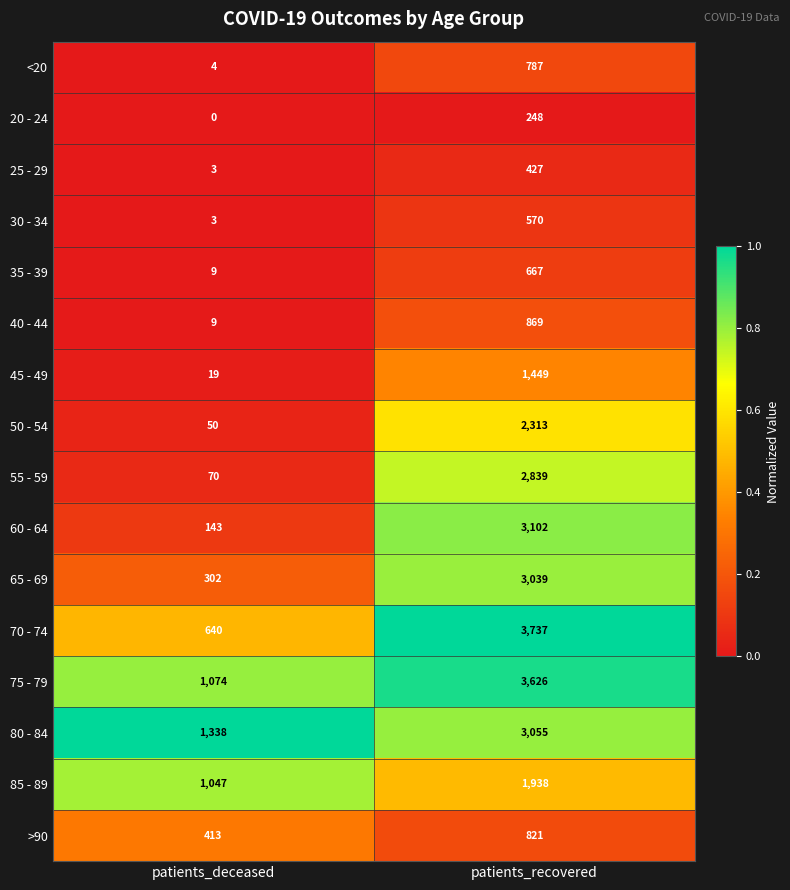

Read the 35 - 39 value at patients_deceased.

9